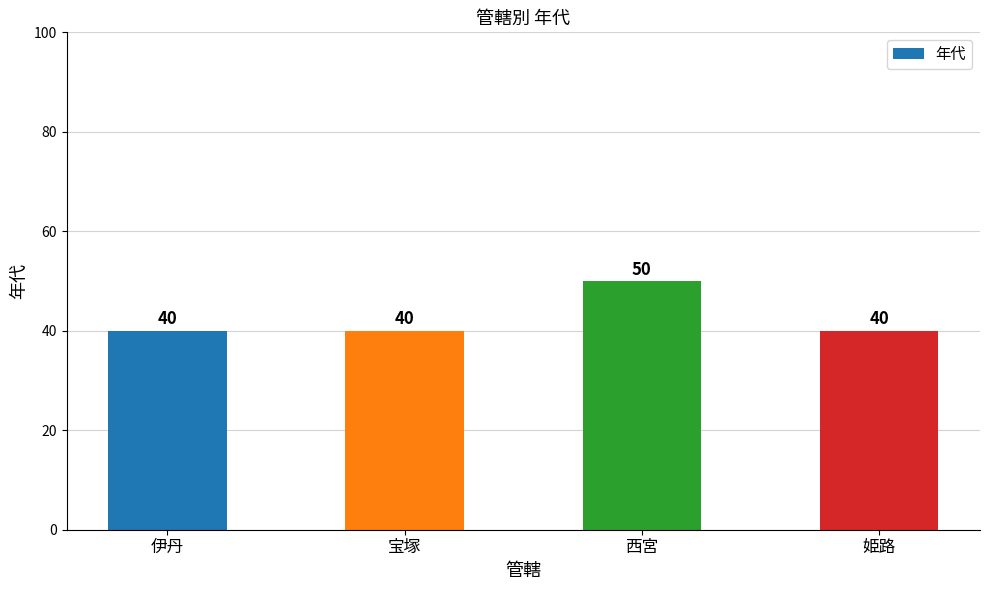

What is the label of the 1st bar from the left?

伊丹